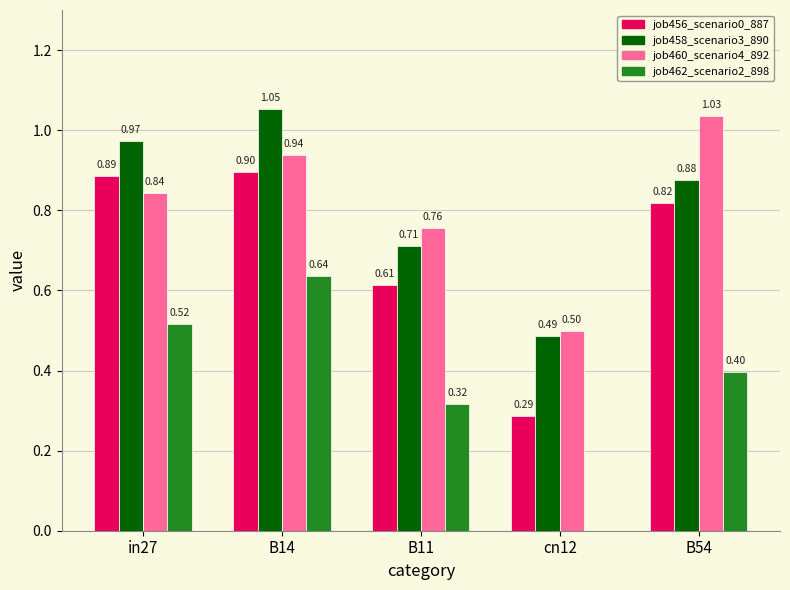

Between in27 and B14, which series saw the biggest shift?

job462_scenario2_898